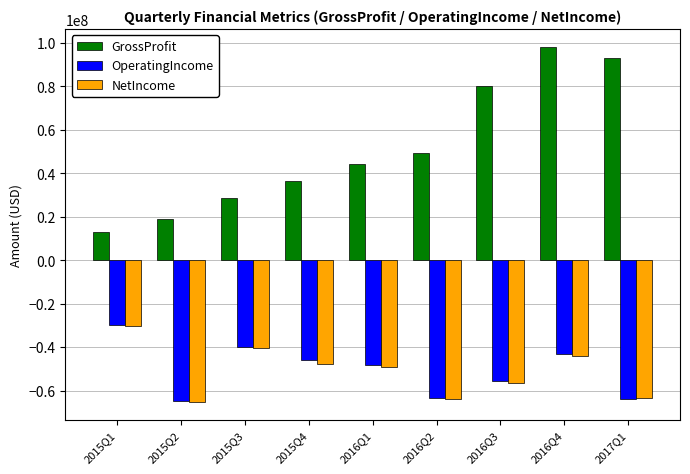

At which category is the sum across all series the highest?

2016Q4